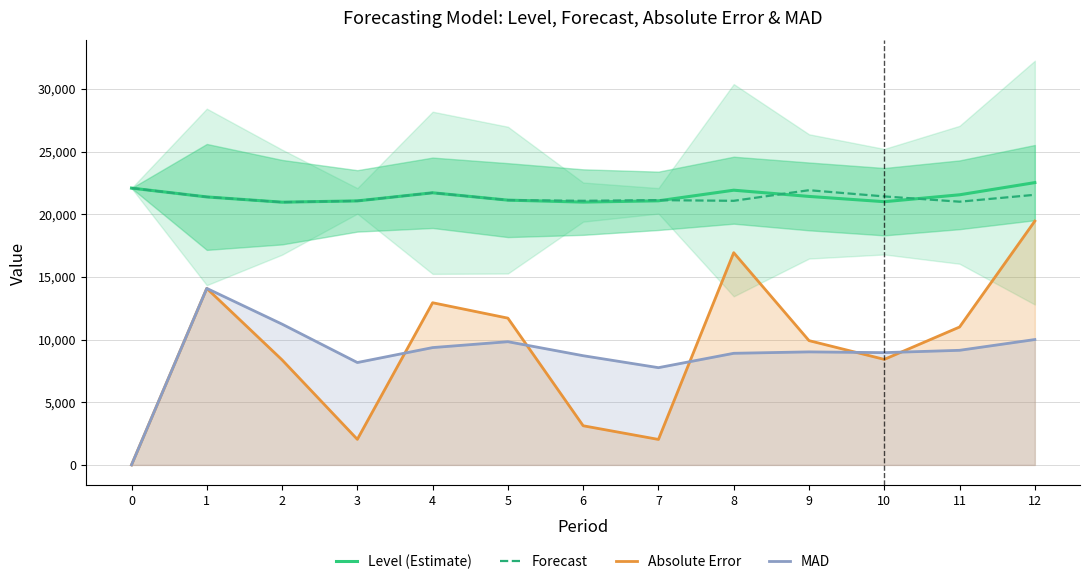

How many distinct data groups are displayed?

4